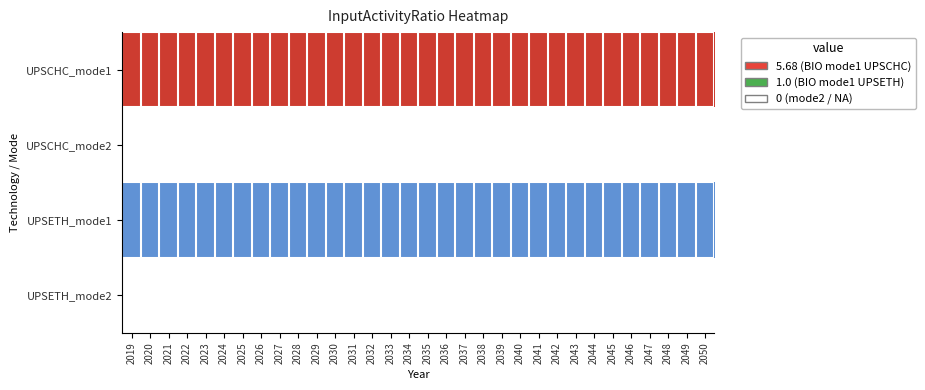

Which has a higher value, 2027 or 2030?

2027